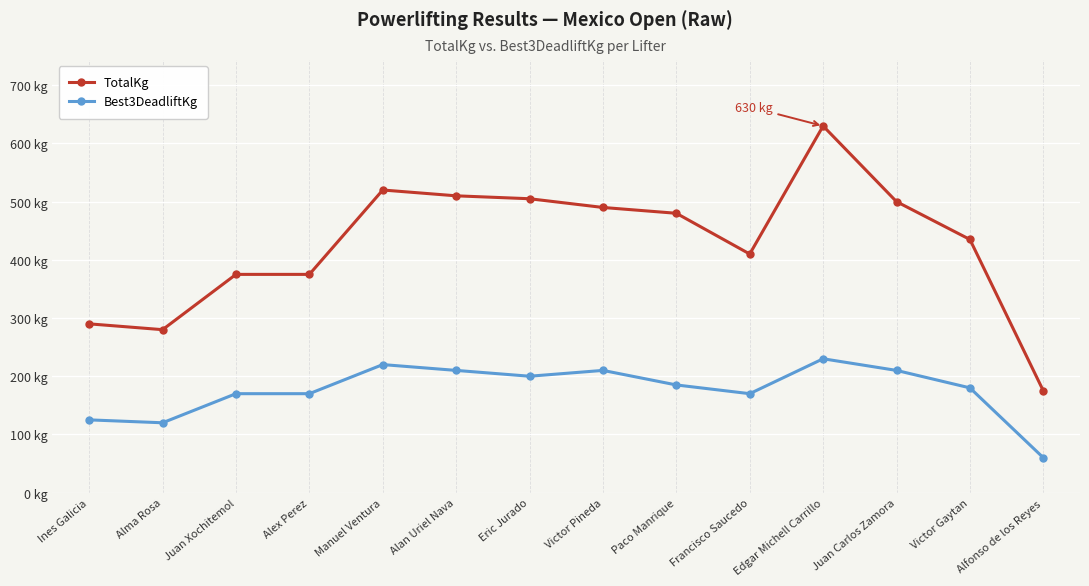

True or false: TotalKg has a value of 500 at Juan Carlos Zamora.

True